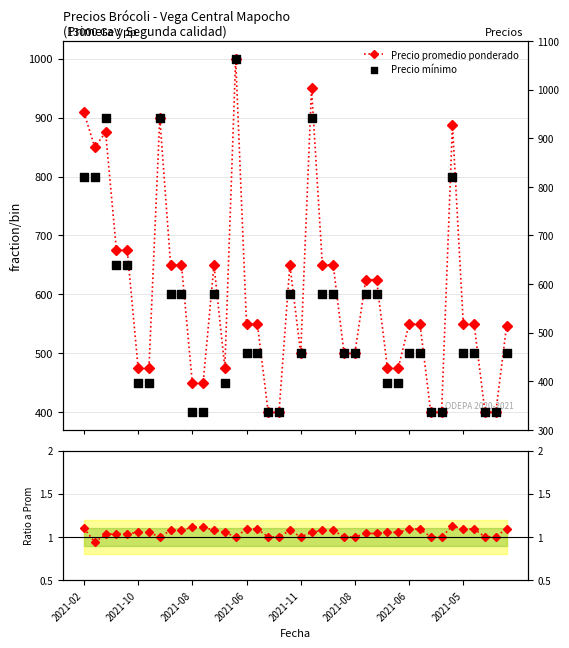

What is the total value across all series at 2021-06?

1051.1